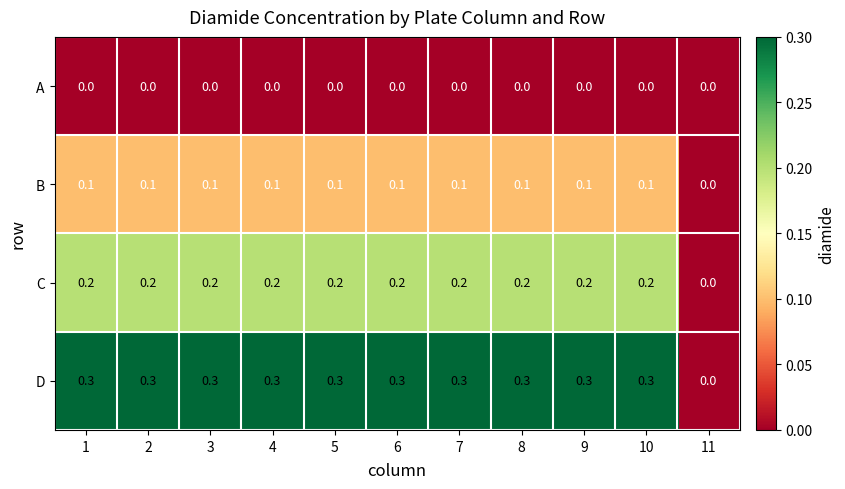

Which series has the largest total across all categories?

D